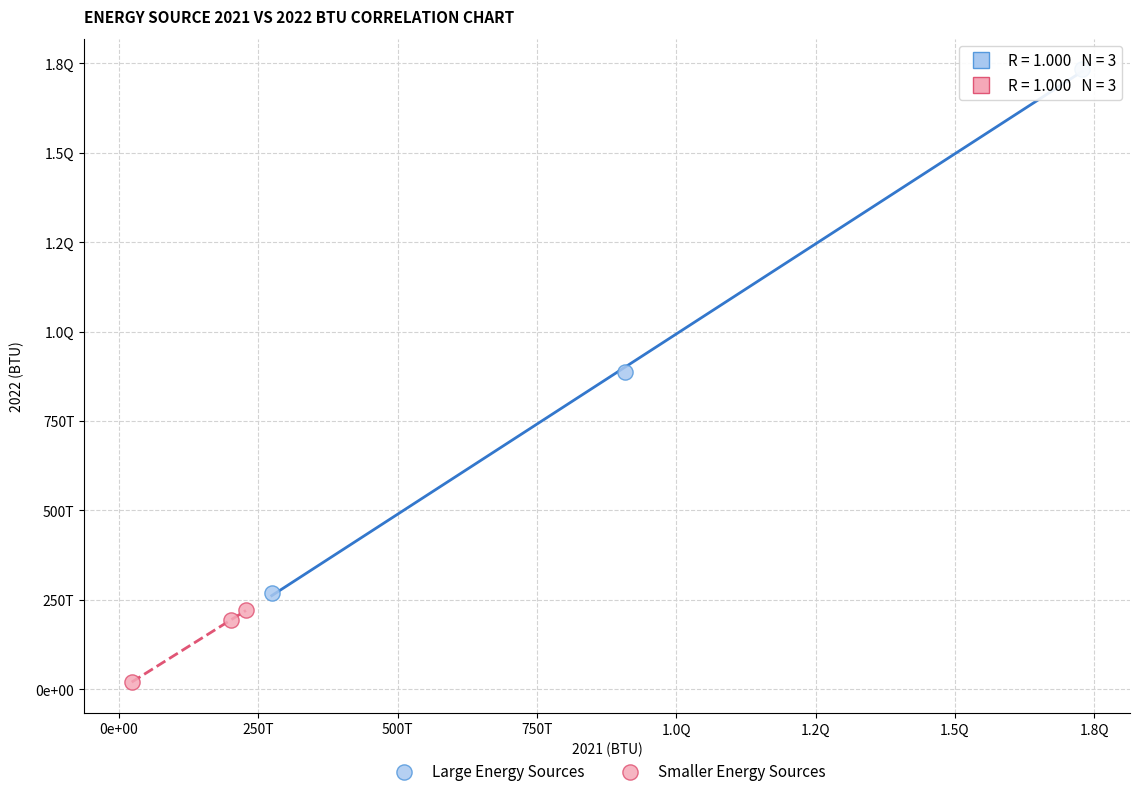

What are all the series names shown in the legend?

Large Energy Sources, Smaller Energy Sources